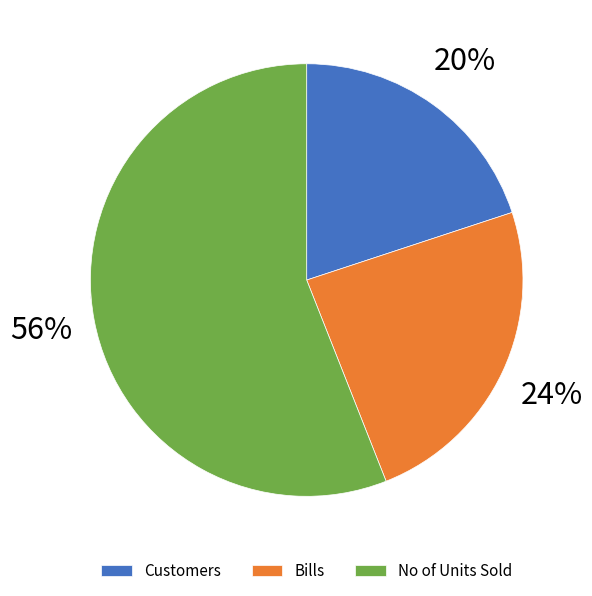

Does No of Units Sold account for over 50% of the chart?

Yes